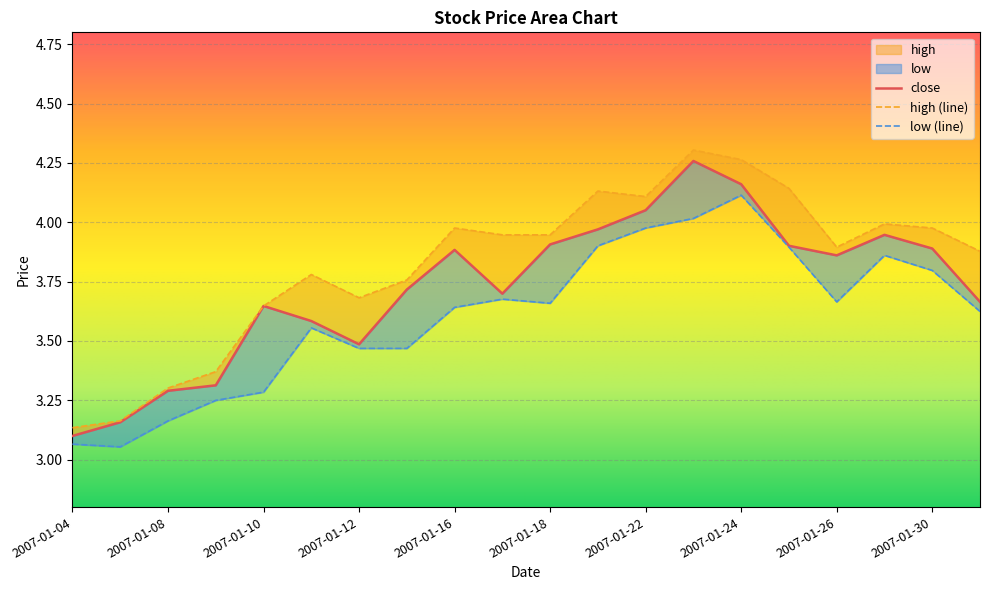

At how many categories does at least one series exceed 3?

20